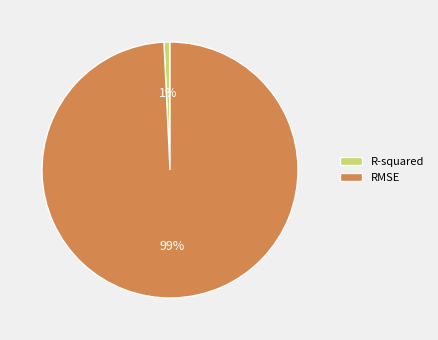

Do RMSE and R-squared together represent more than half of the pie?

Yes